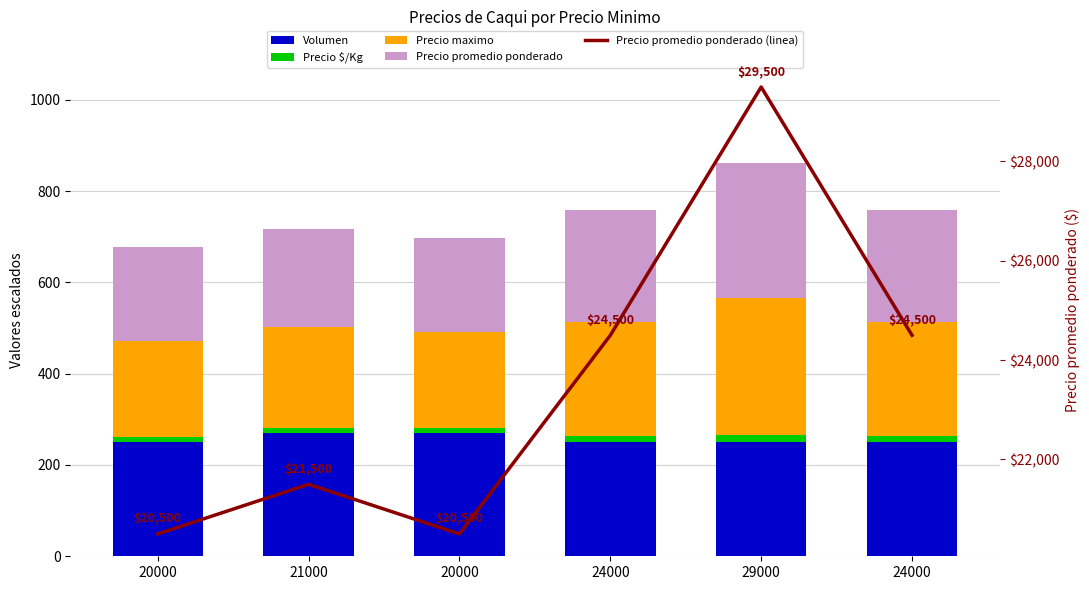

Between 29000 and 24000, which series saw the biggest shift?

Precio maximo